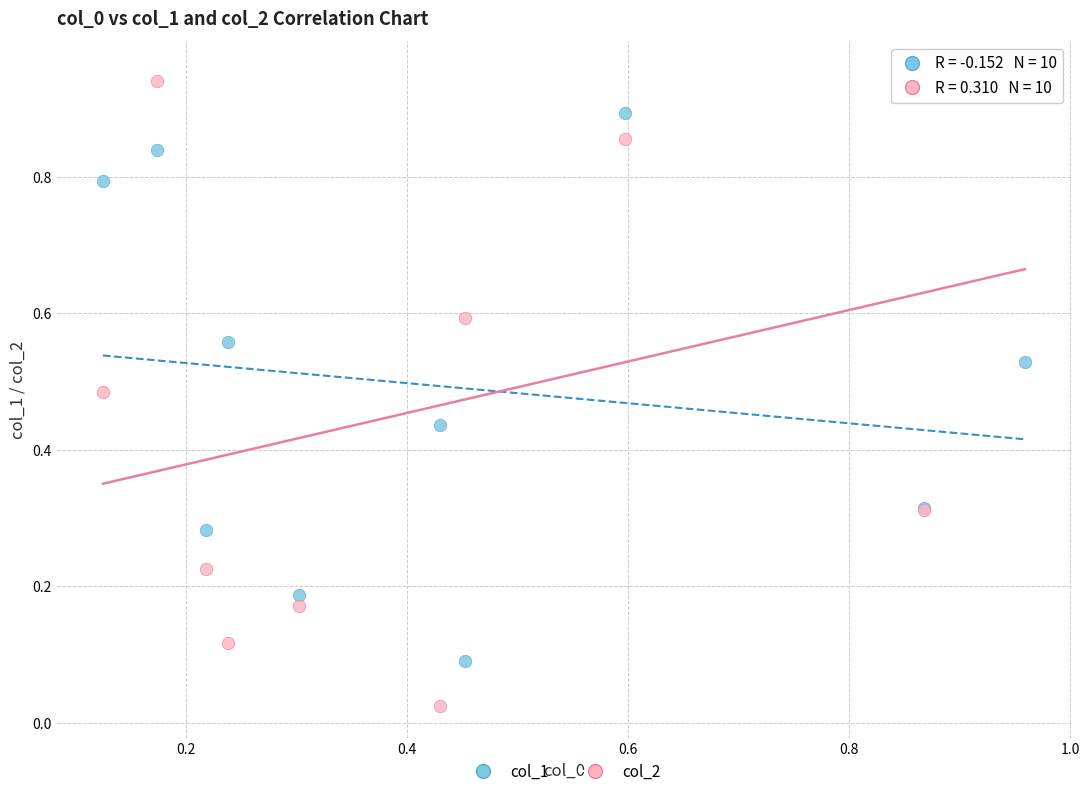

Which series reaches the minimum Y coordinate?

col_2